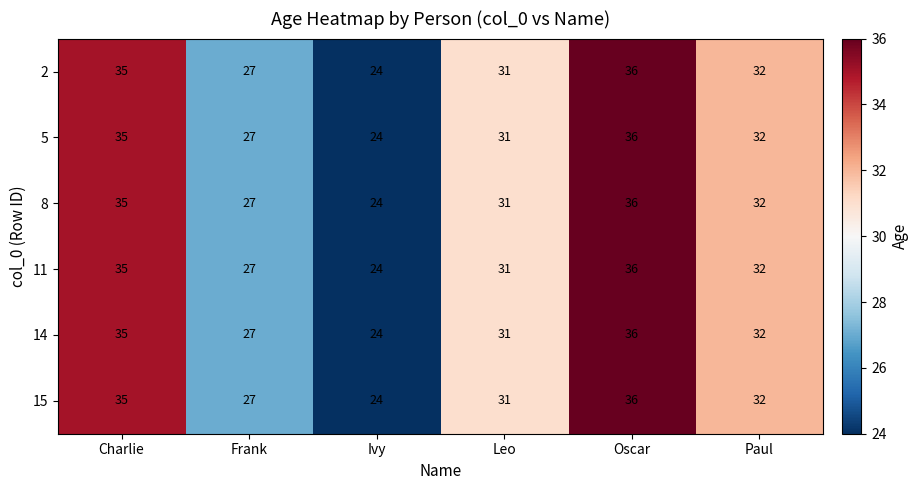

What is the highest value of the 2 series?

36